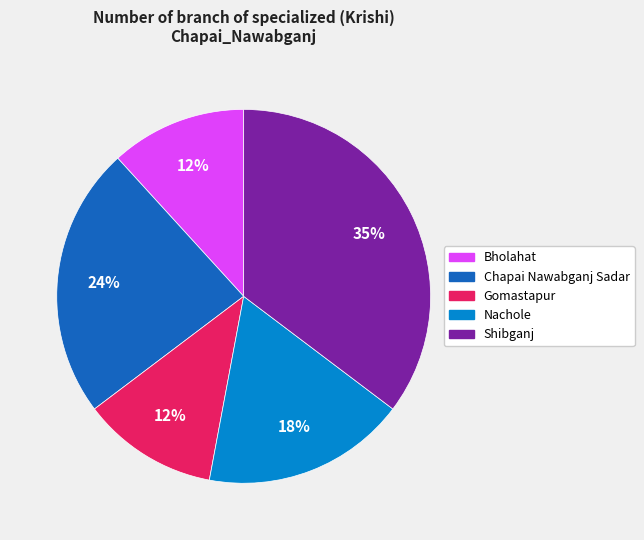

Which has a higher value, Gomastapur or Shibganj?

Shibganj